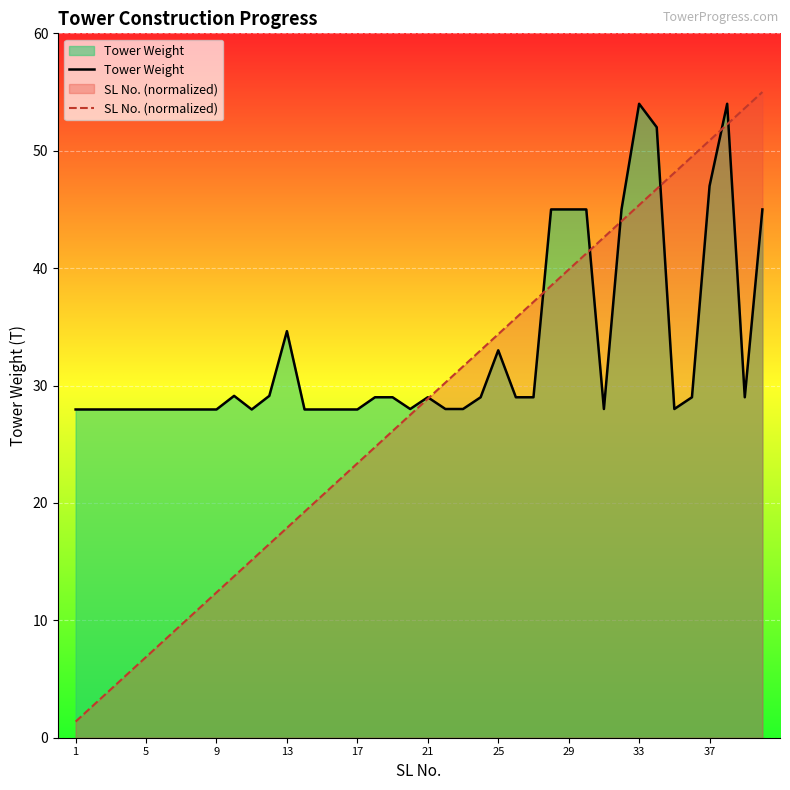

True or false: Tower Weight and SL No. (normalized) intersect in this chart.

True